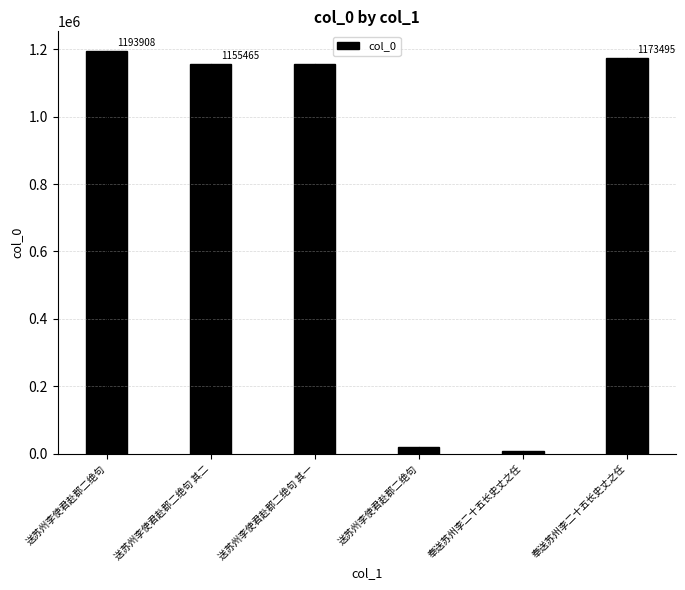

How many values are below 1155465?

3